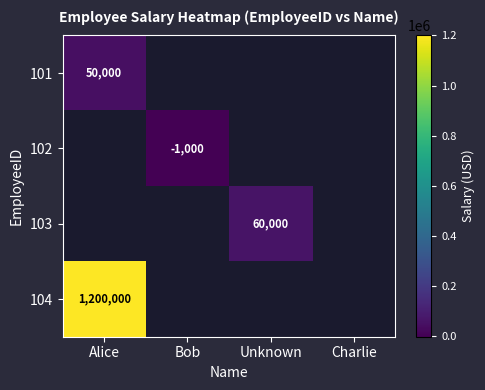

The value of 104 at Alice is 1942286. True or false?

False